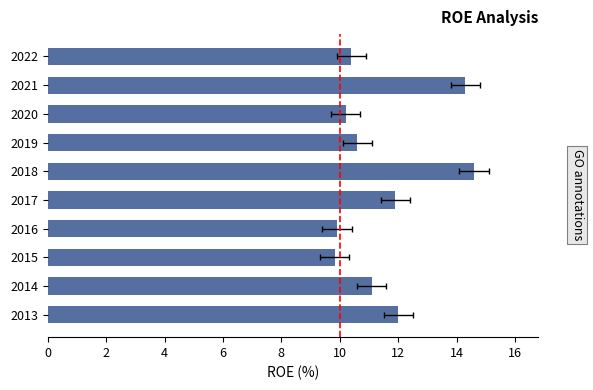

Are the bars horizontal?

Yes